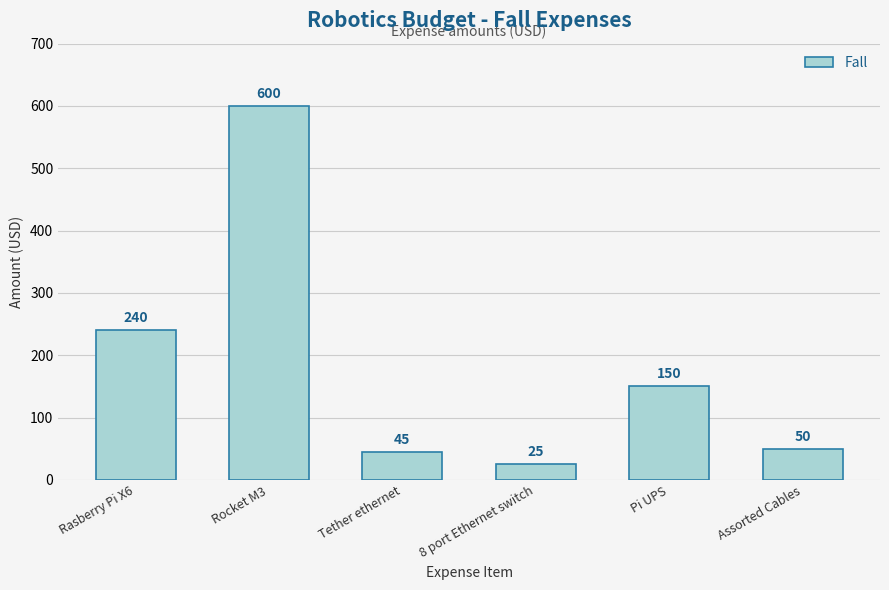

Which category has the lowest value across all series?

8 port Ethernet switch